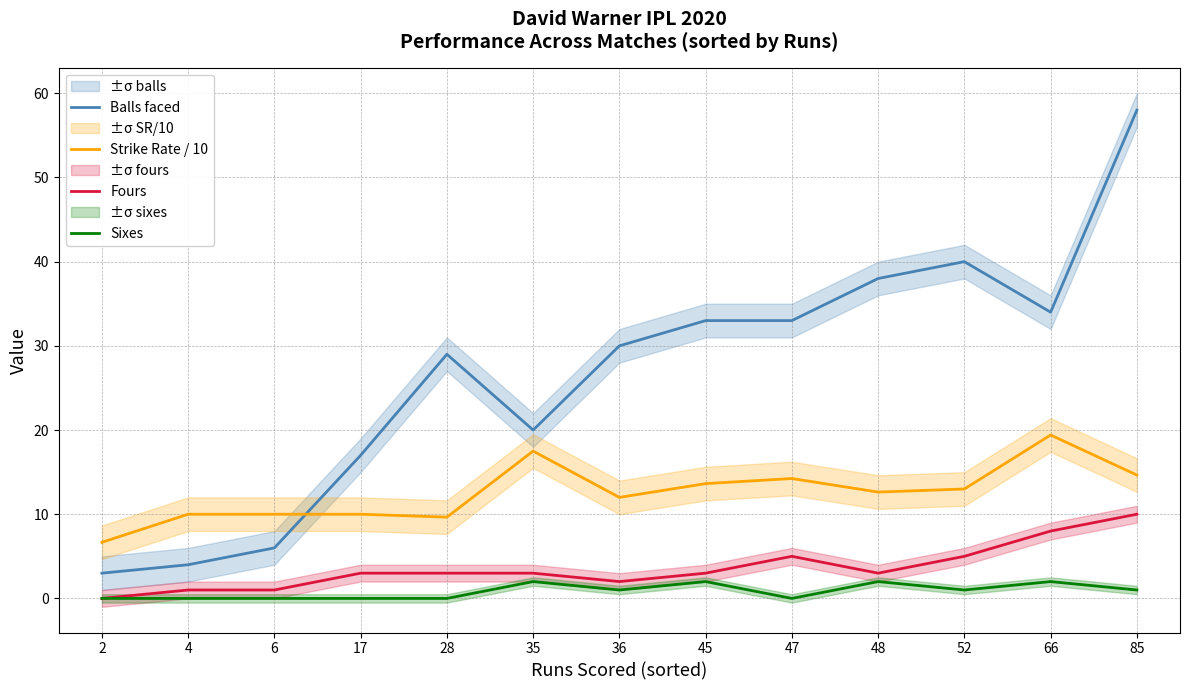

How many times do Strike Rate / 10 and Balls faced cross each other?

1